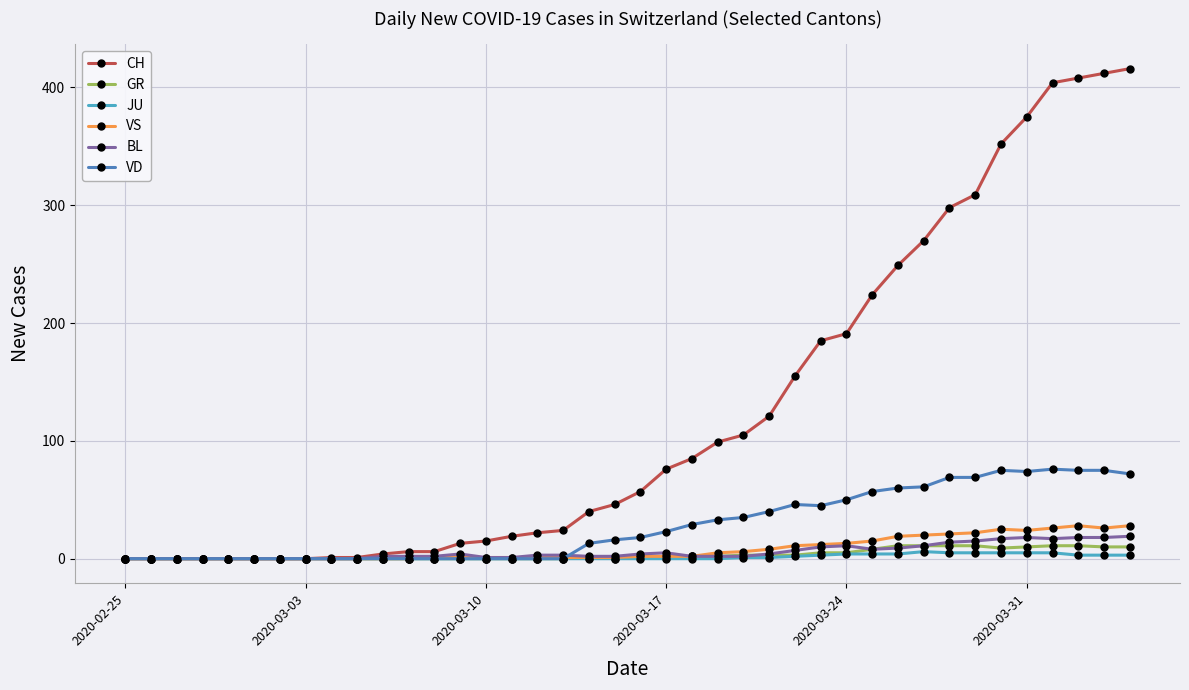

Which series has the largest range (max minus min)?

CH